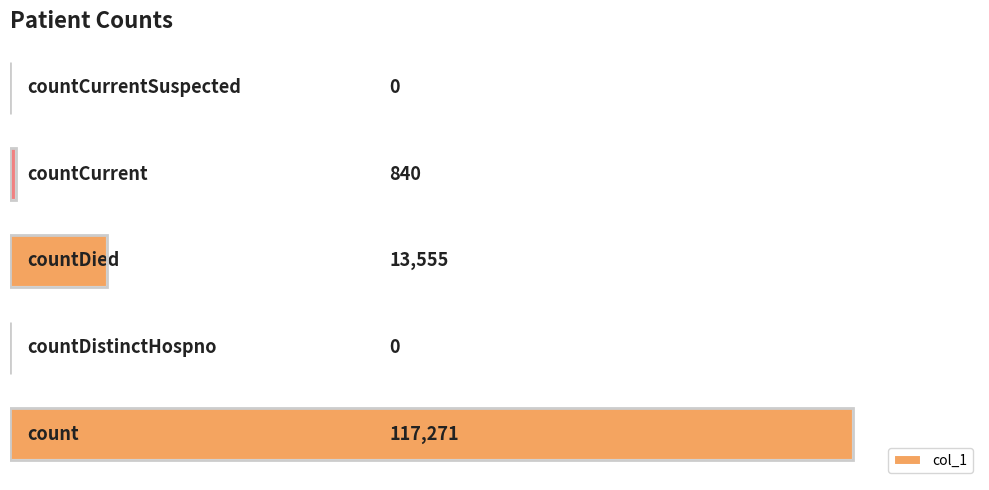

What is the sum of all values?

131666